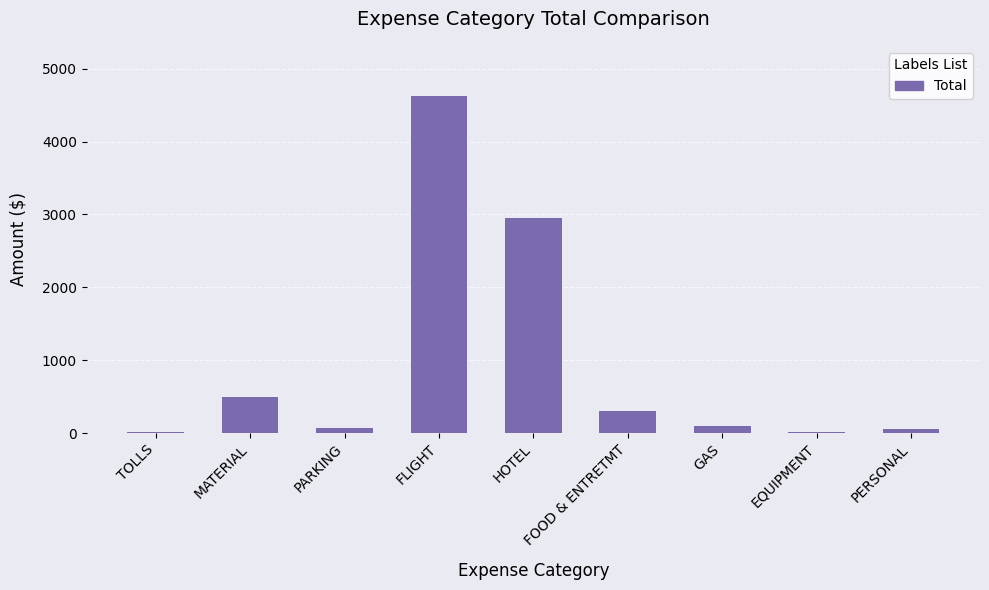

At which label is the value closest to 2316?

HOTEL